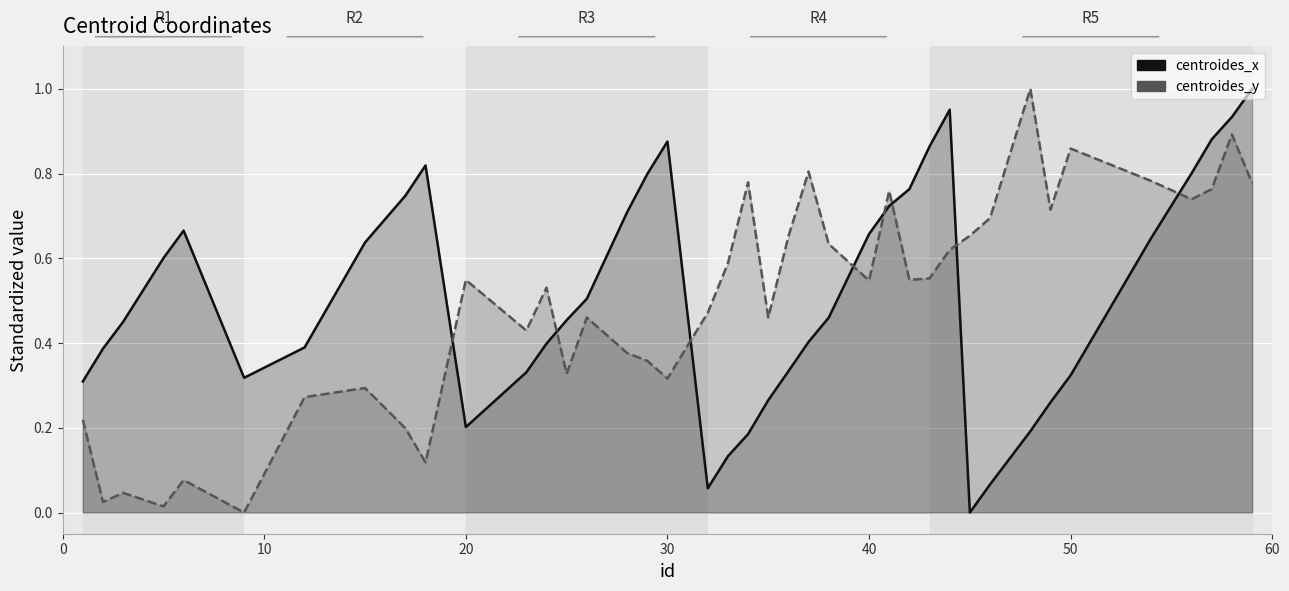

What are all the series names shown in the legend?

centroides_x, centroides_y